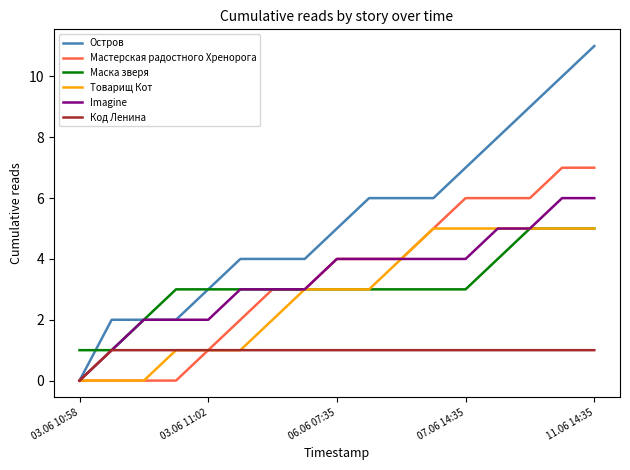

Which series has the largest range (max minus min)?

Остров